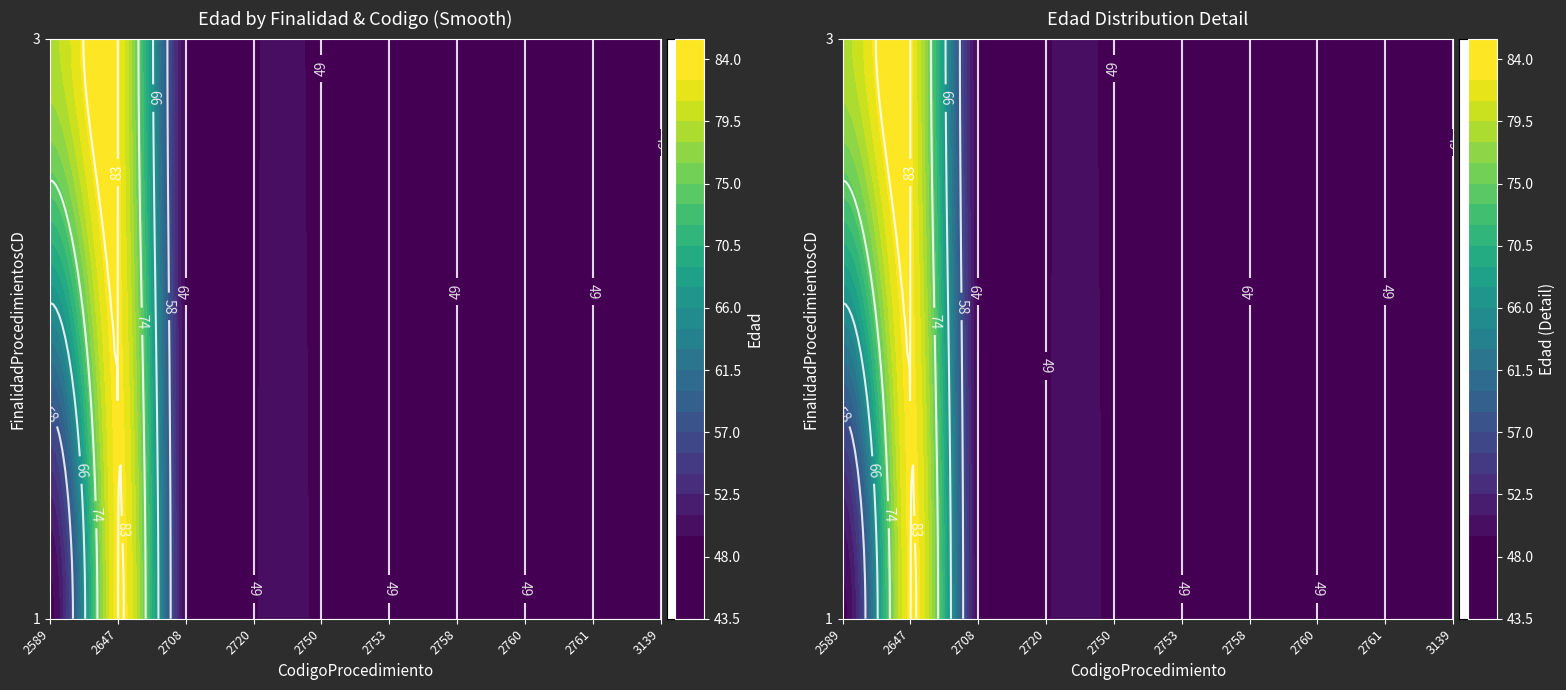

Where is 3 nearest to the value 39?

2708